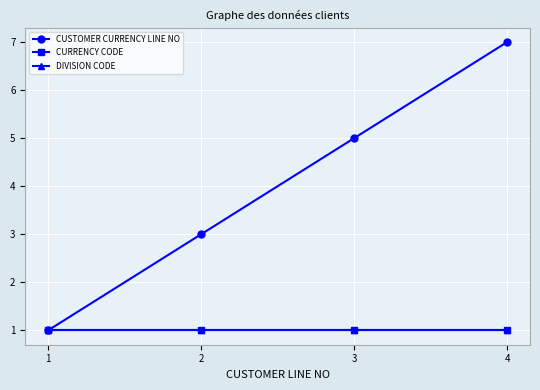

Which label corresponds to the smallest value in the chart?

1